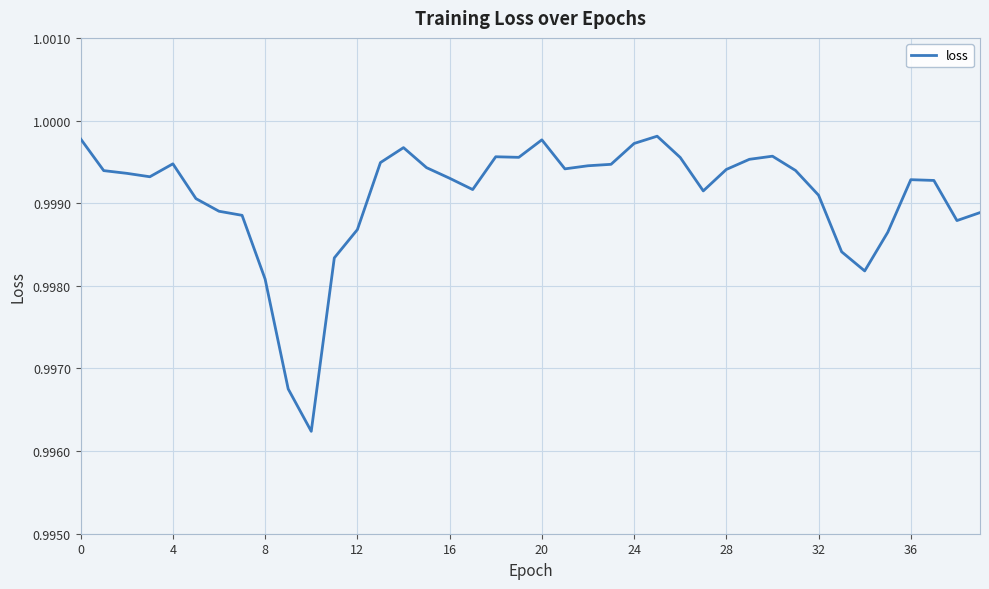

What is the label of the 22nd point from the left?

21